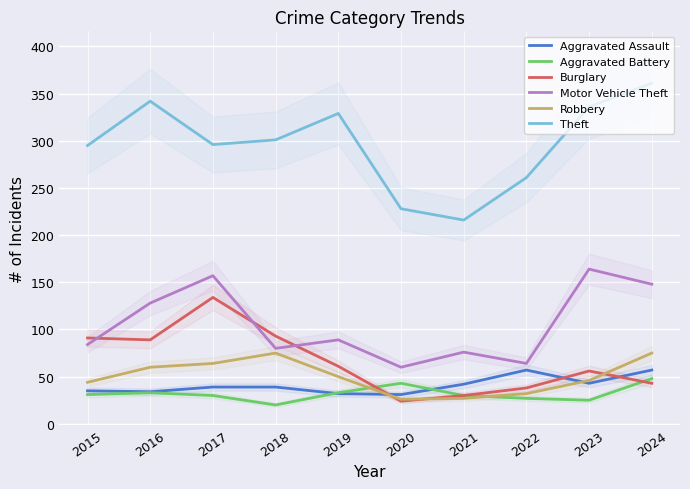

True or false: Aggravated Battery has more than 1 interior local peaks.

True